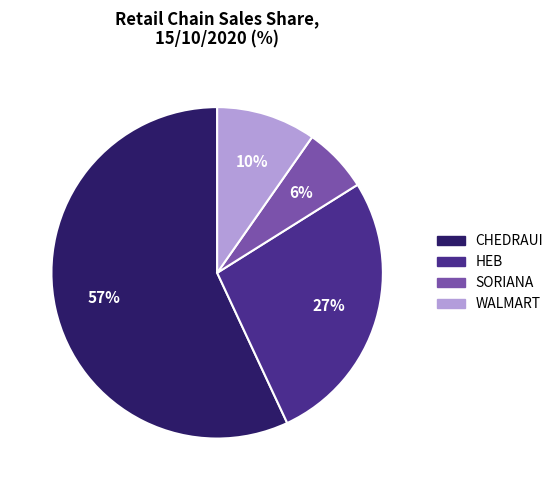

Is it true that HEB is 27% of the pie?

True